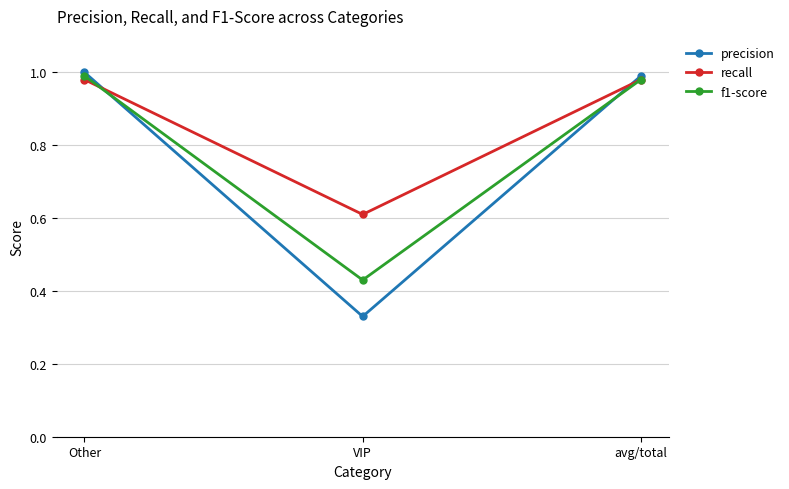

Which series has the largest total across all categories?

recall